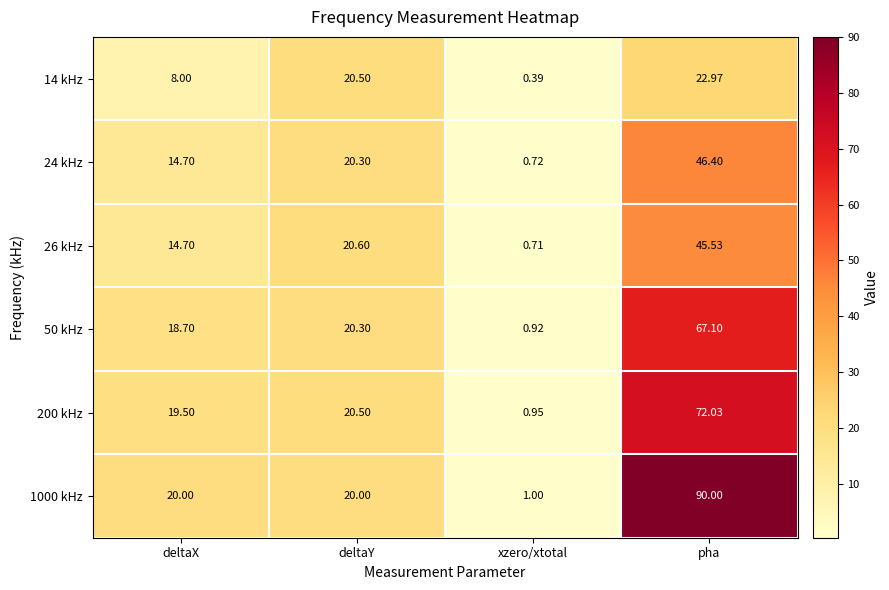

At which label is 200 kHz closest to 36?

deltaY